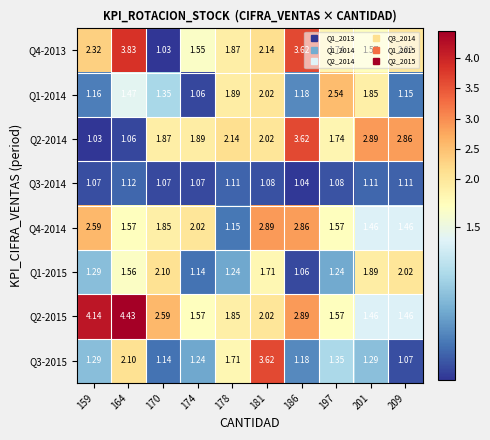

Is the value of Q4-2013 at 178 greater than the value of Q2-2014 at 201?

No